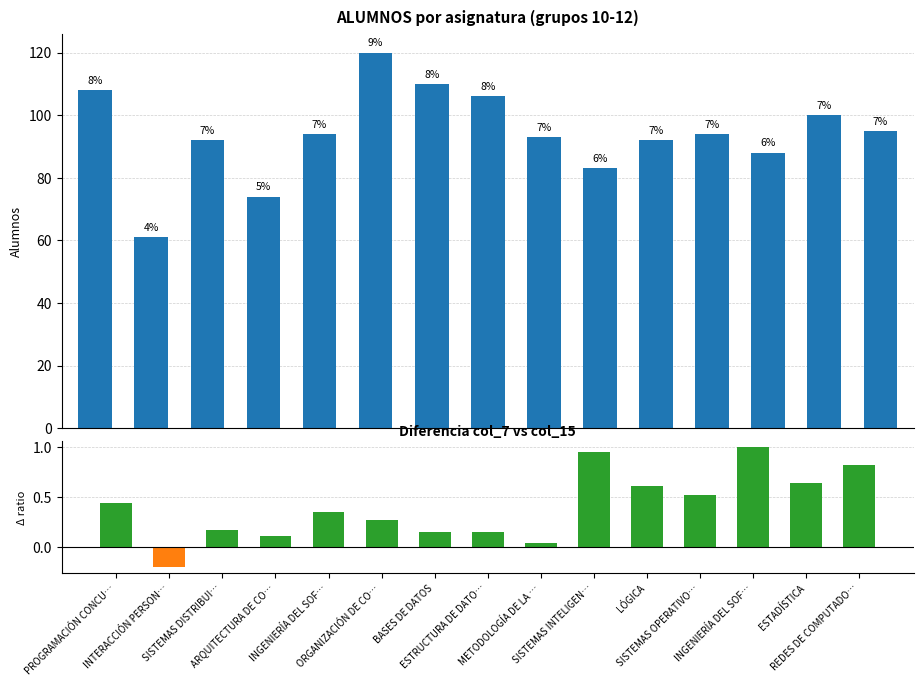

Which has a higher value, INGENIERÍA DEL SOF… or ARQUITECTURA DE CO…?

INGENIERÍA DEL SOF…